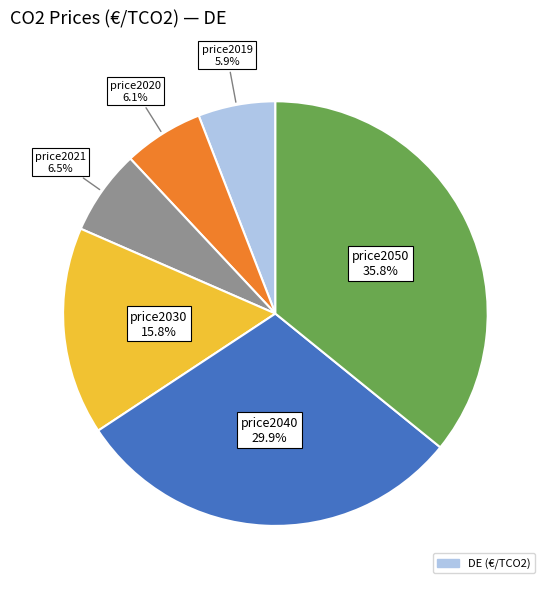

Does any single category account for the majority?

No